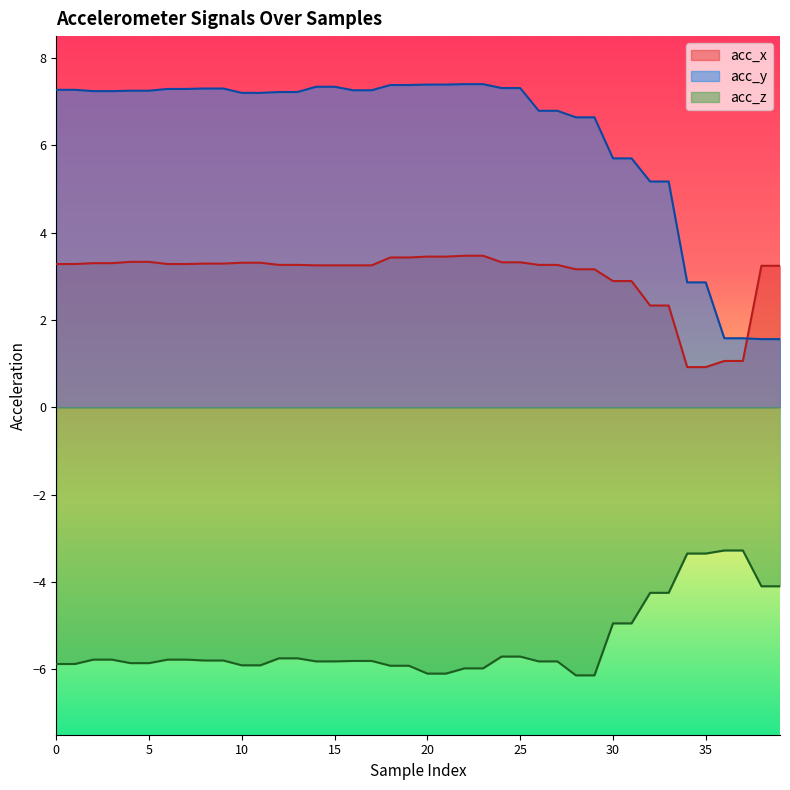

Rank the categories by acc_x value from lowest to highest.

34, 35, 36, 37, 32, 33, 30, 31, 28, 29, 38, 39, 14, 15, 16, 17, 12, 13, 26, 27, 0, 1, 6, 7, 8, 9, 2, 3, 10, 11, 24, 25, 4, 5, 18, 19, 20, 21, 22, 23